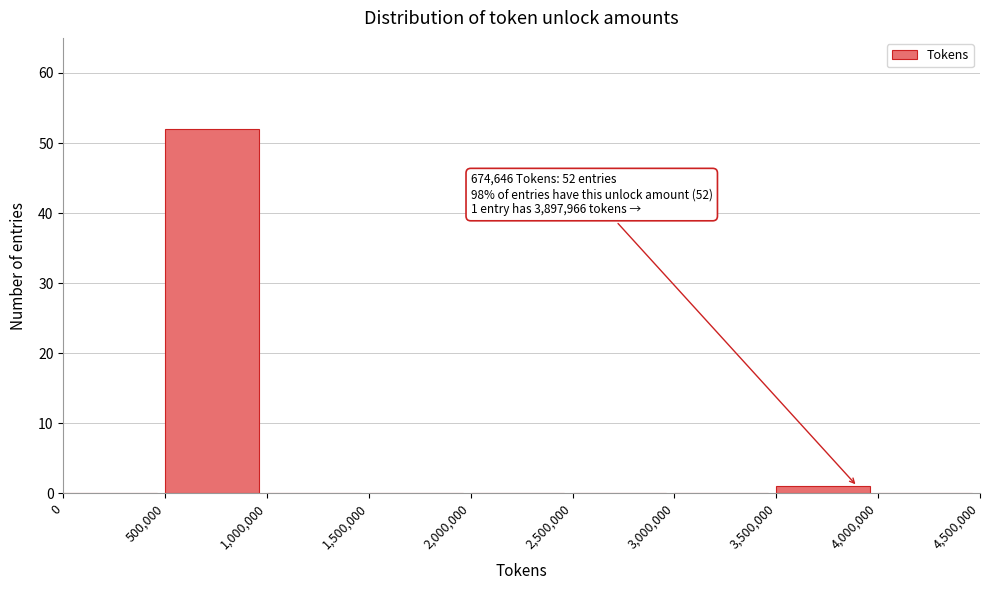

Over which range of the x-axis is the bar tallest?

500,000 to 1,000,000